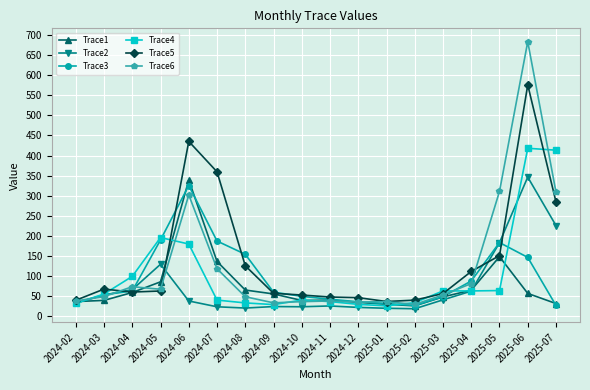

In Trace3, how many points are lower than both neighbors (excluding endpoints)?

1